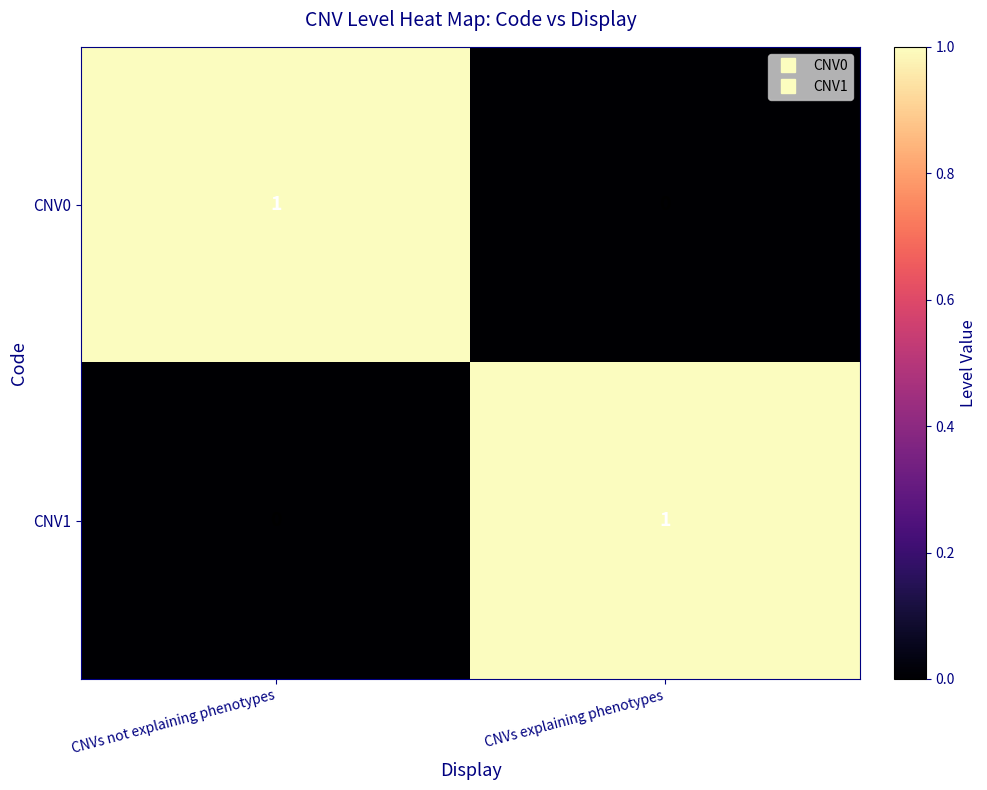

Where is CNV0 nearest to the value 0?

CNVs explaining phenotypes